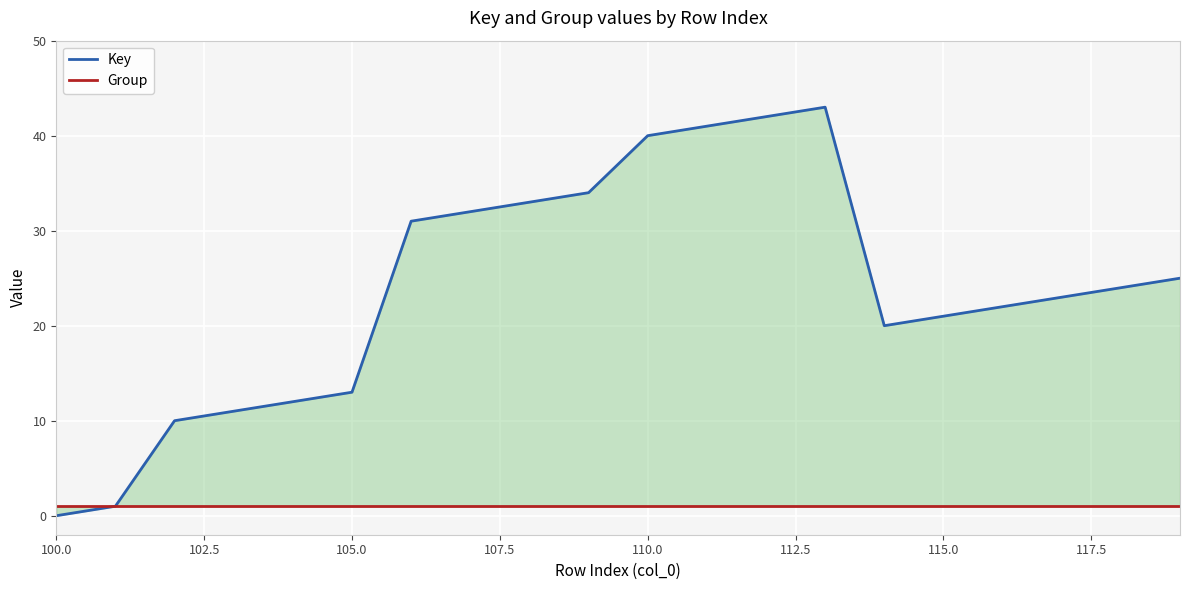

True or false: Key and Group intersect in this chart.

False